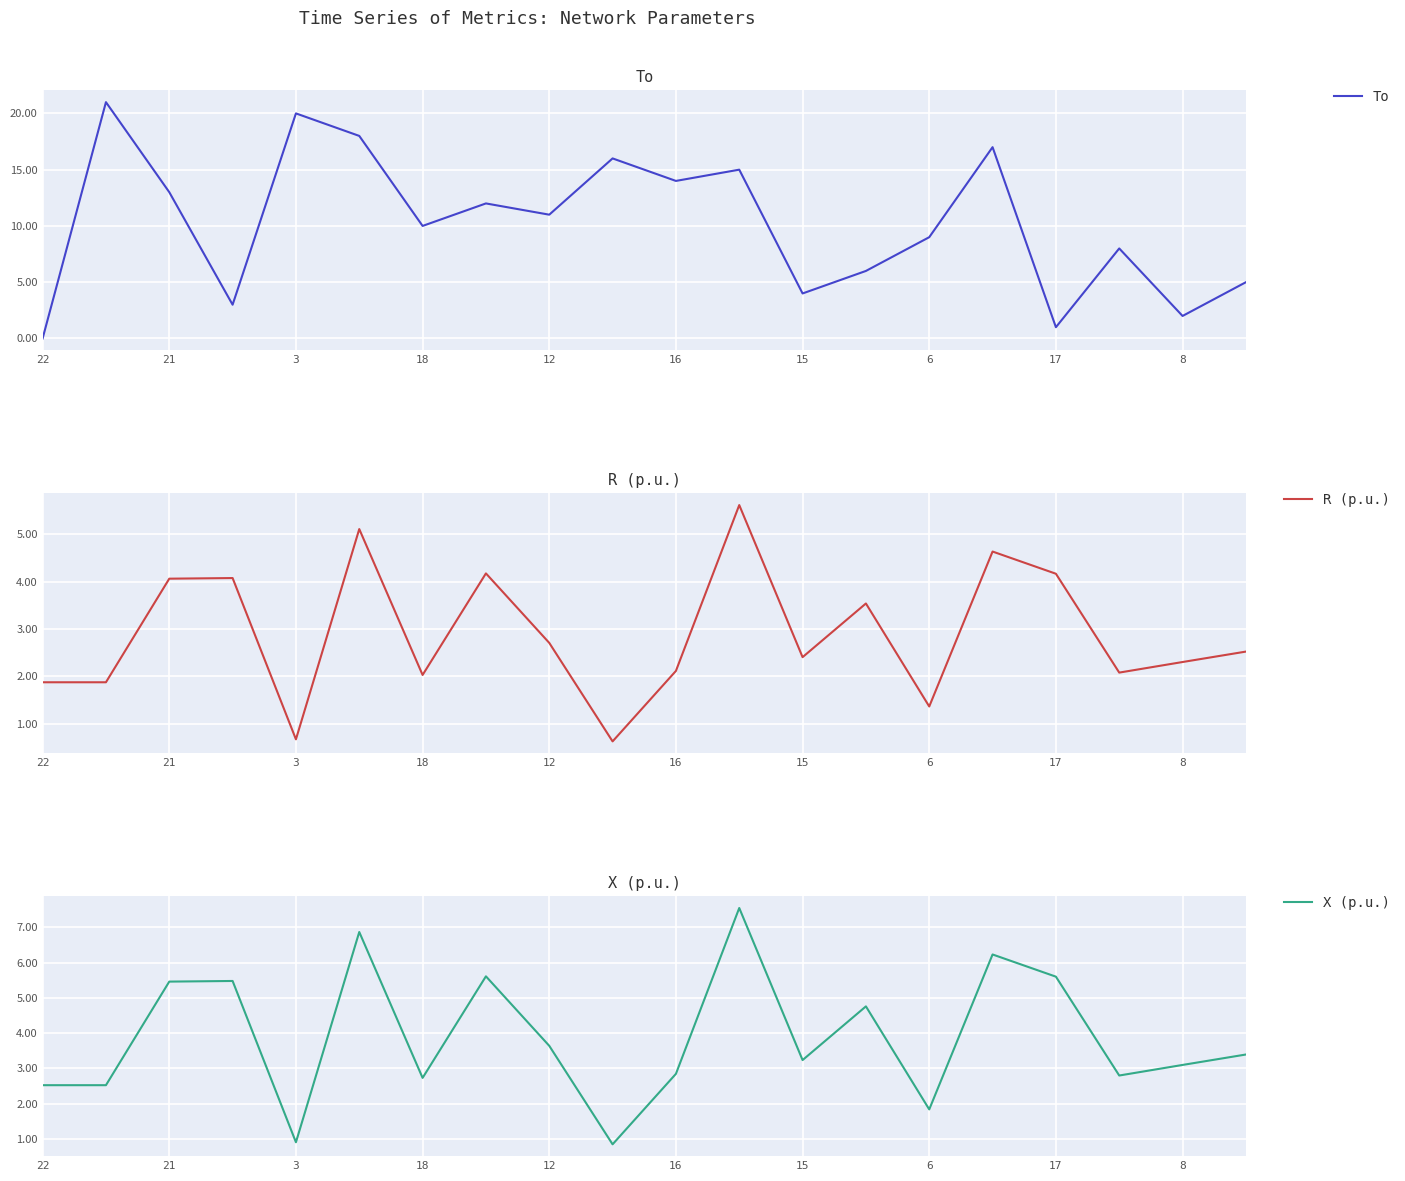

Is it true that X (p.u.) equals 5.4 at 18?

False